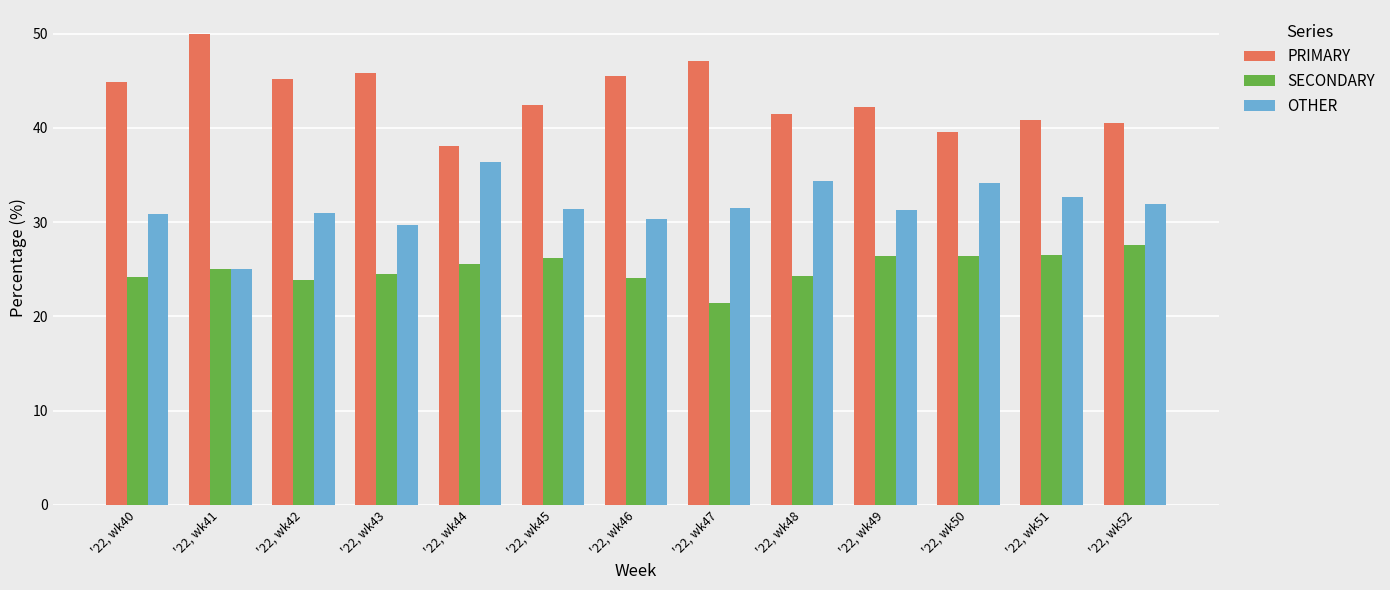

How many bars are there in total?

39